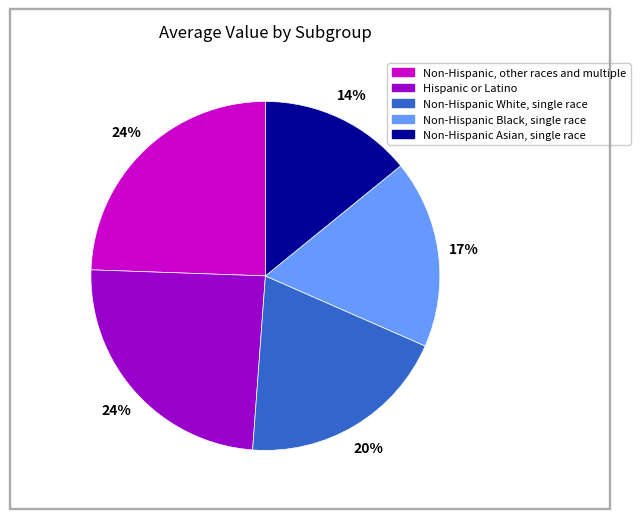

Do Non-Hispanic White, single race and Non-Hispanic Black, single race together represent more than half of the pie?

No